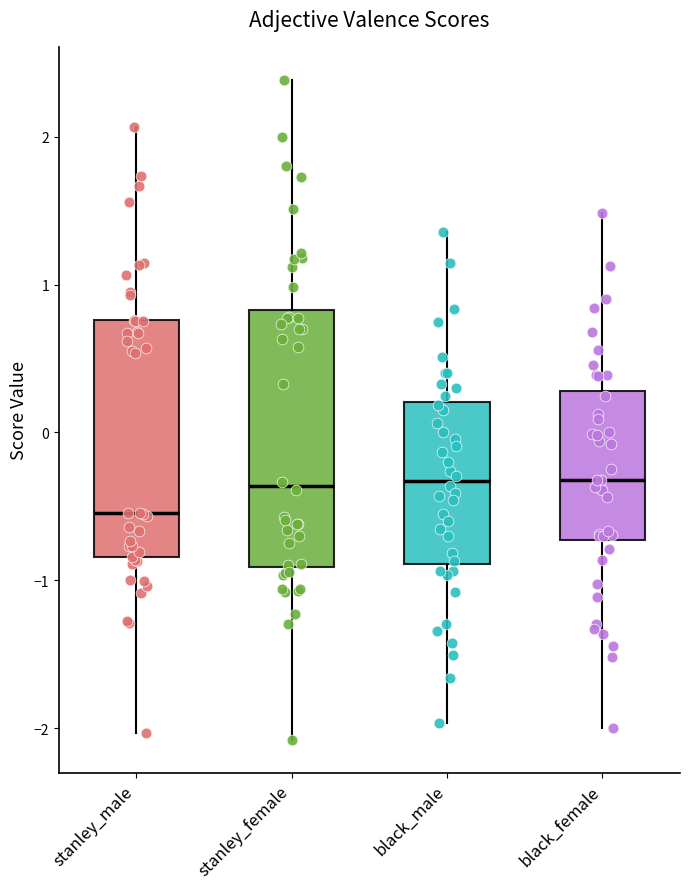

Where is the upper edge of the box for black_male on the y-axis? The values are not printed on the chart, so give them approximately, as read against the axis.

0.2